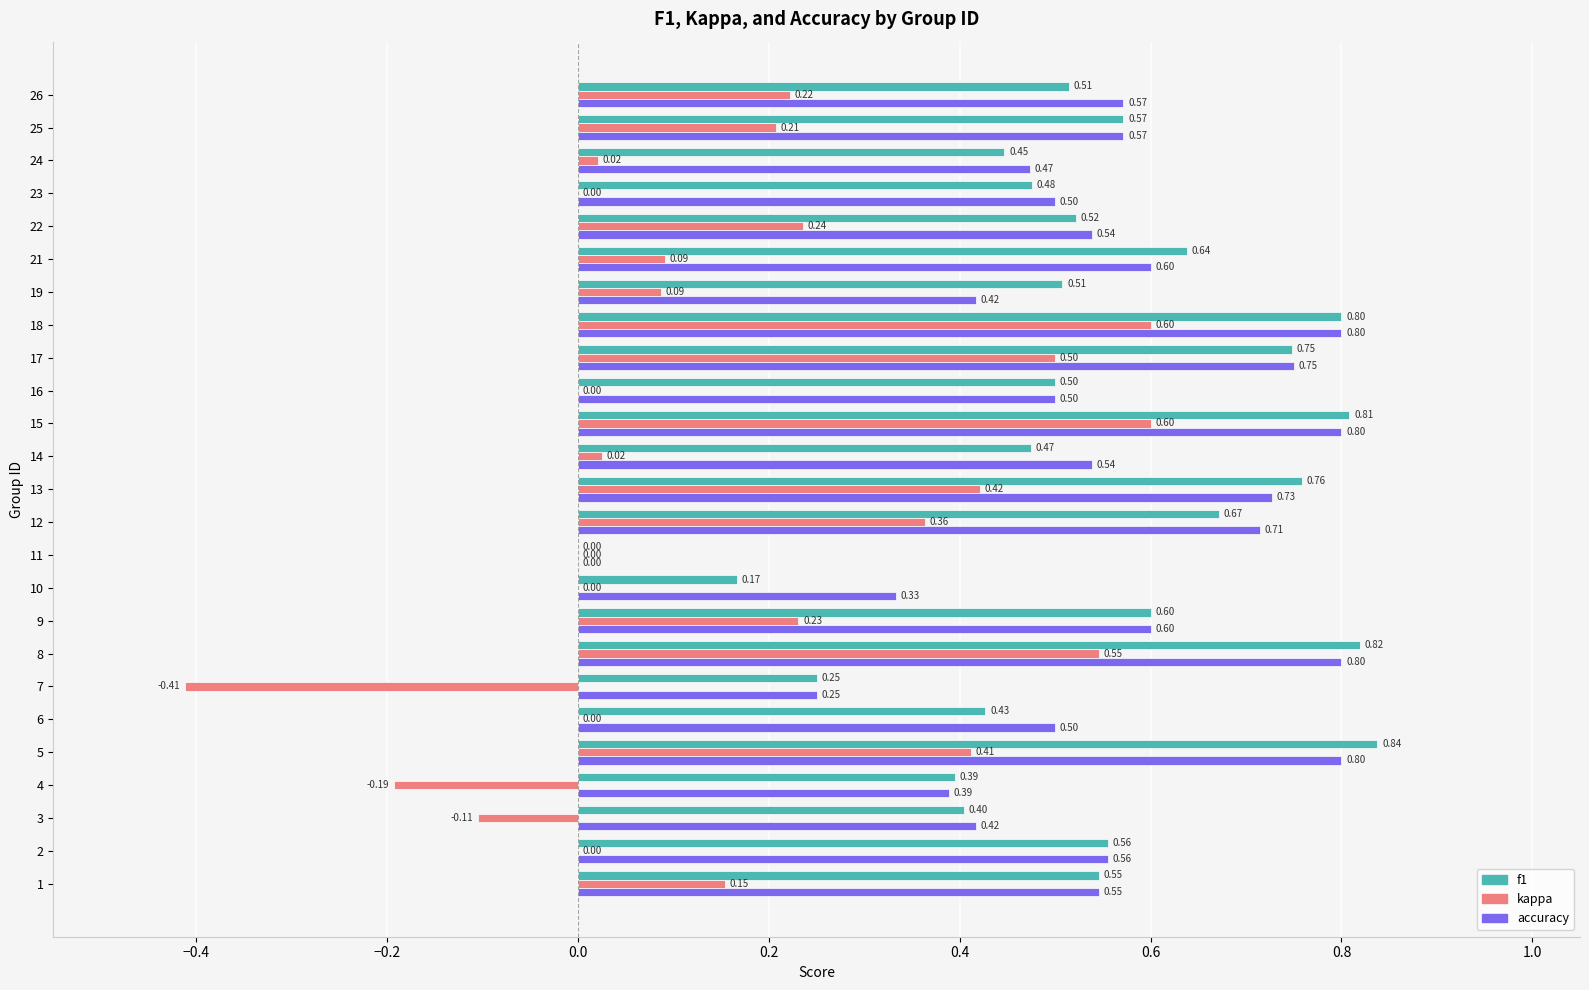

What is the total value across all series at 15?

2.2